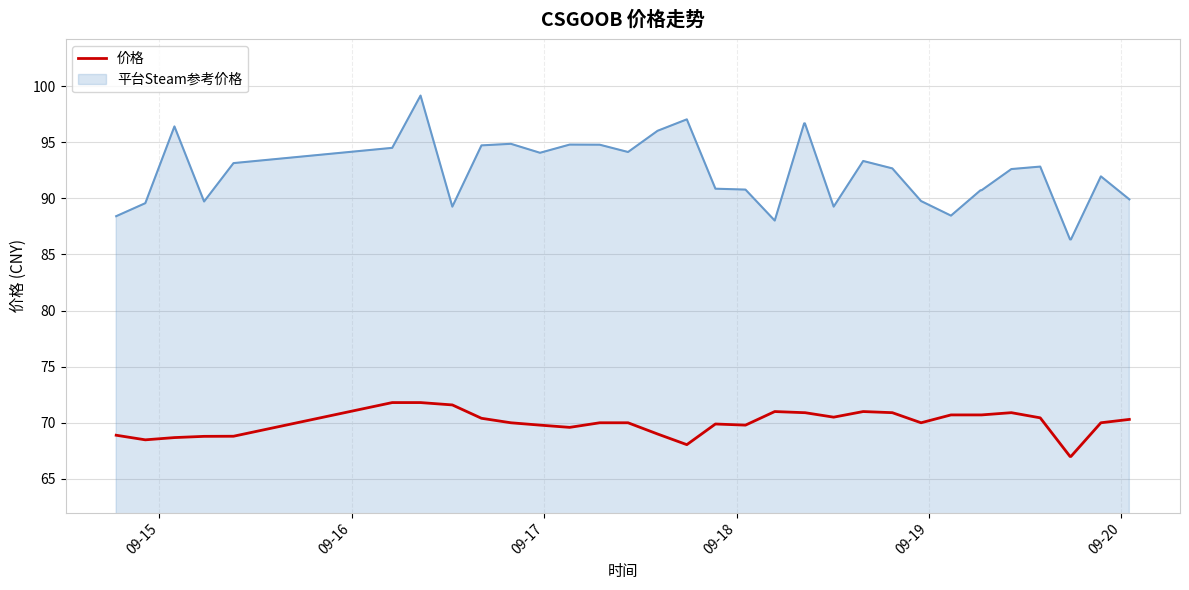

What is the difference between the maximum and minimum values in the 价格 series?

4.8